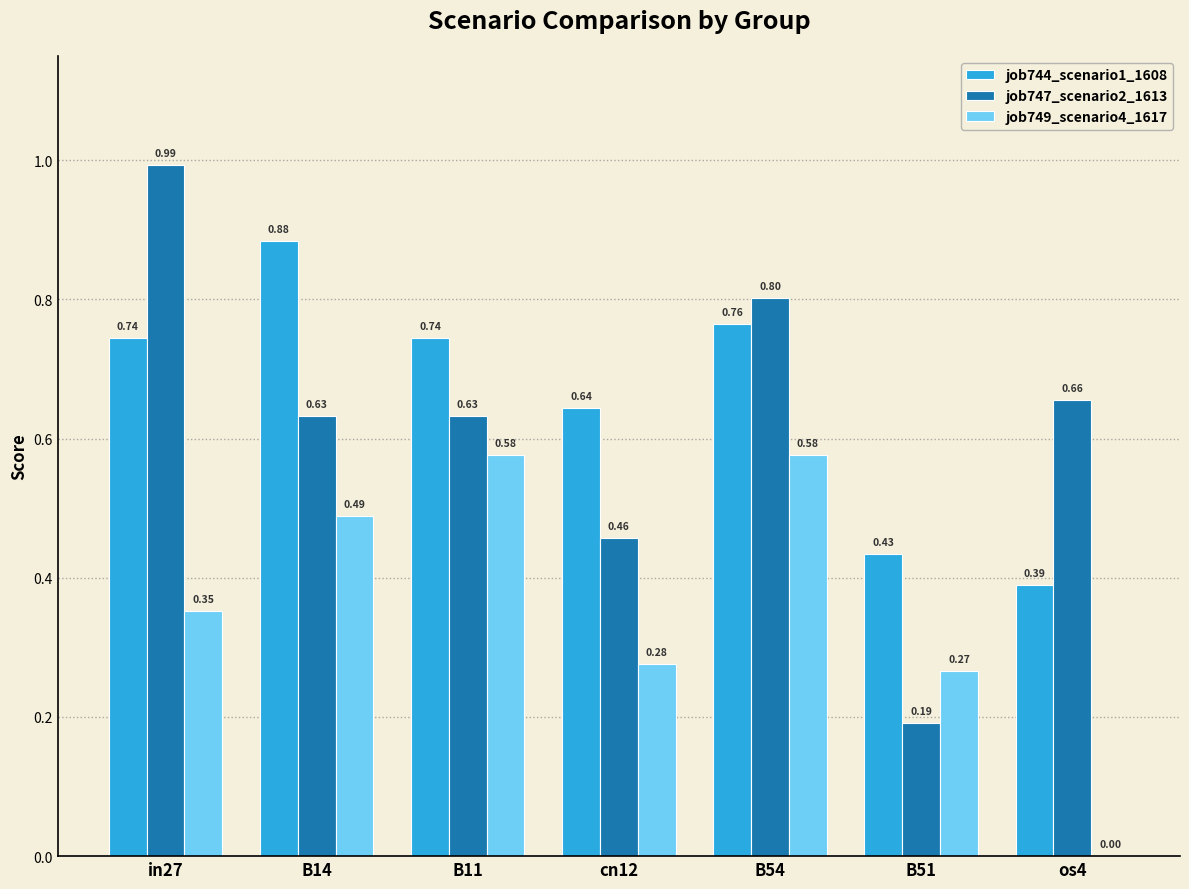

At which category is the sum across all series the highest?

B54